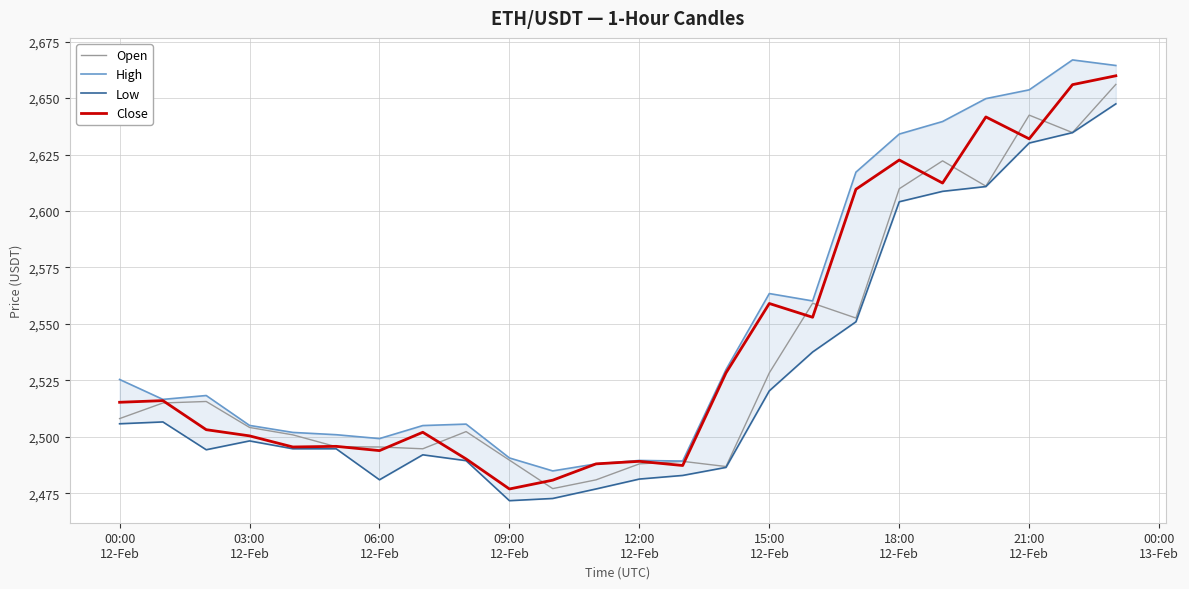

List the series in order of their overall mean, highest first.

High, Close, Open, Low